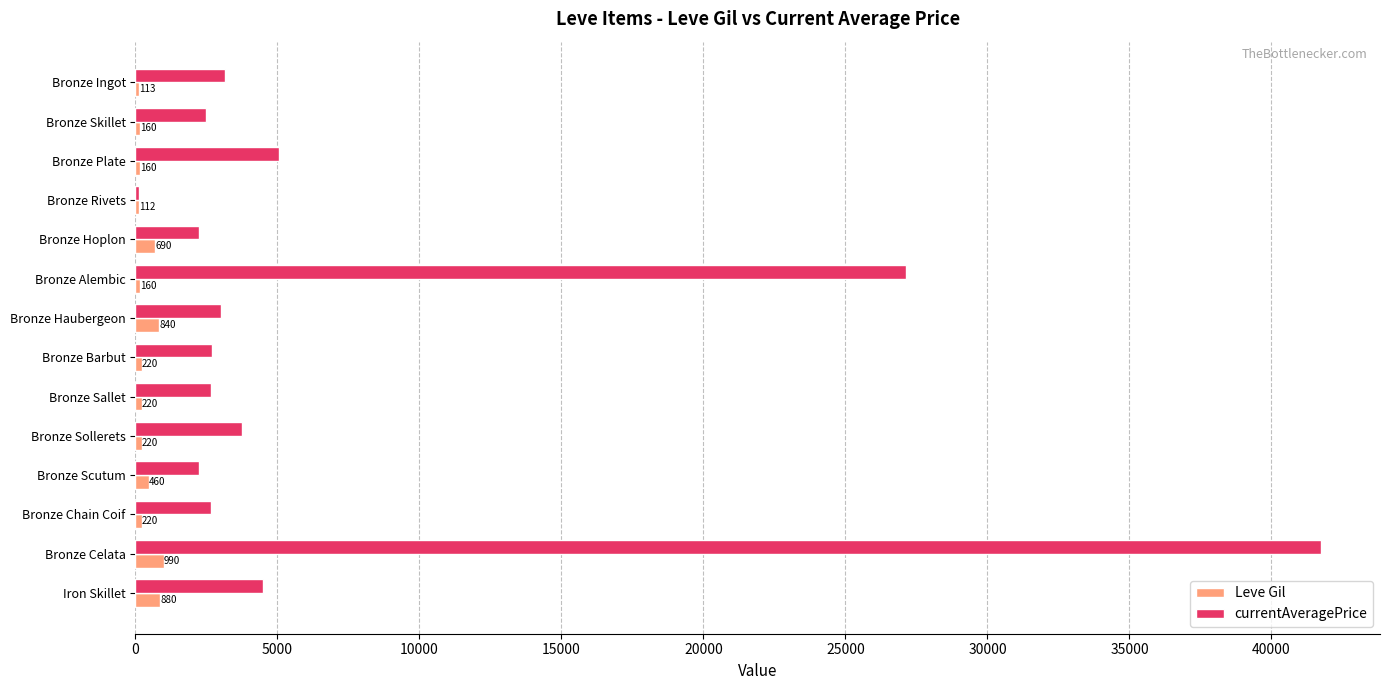

Which series has the largest total across all categories?

currentAveragePrice